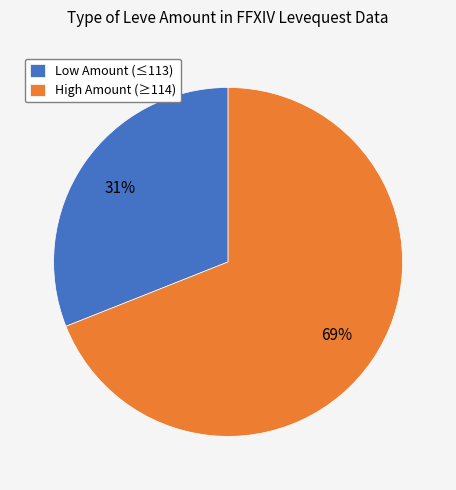

Combined, do Low Amount (≤113) and High Amount (≥114) account for over 50%?

Yes